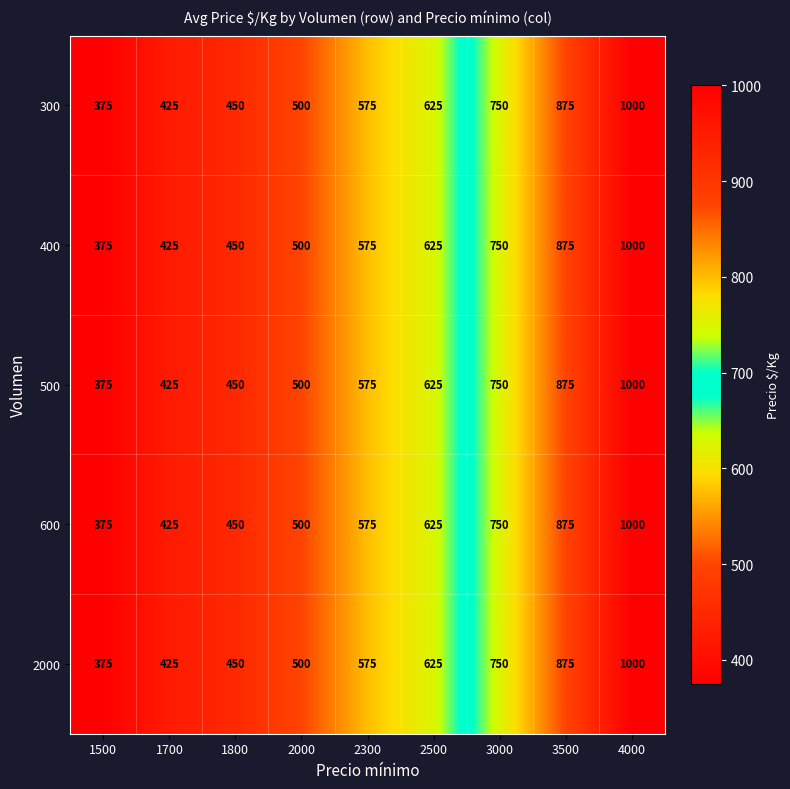

Which category has the lowest value across all series?

1500